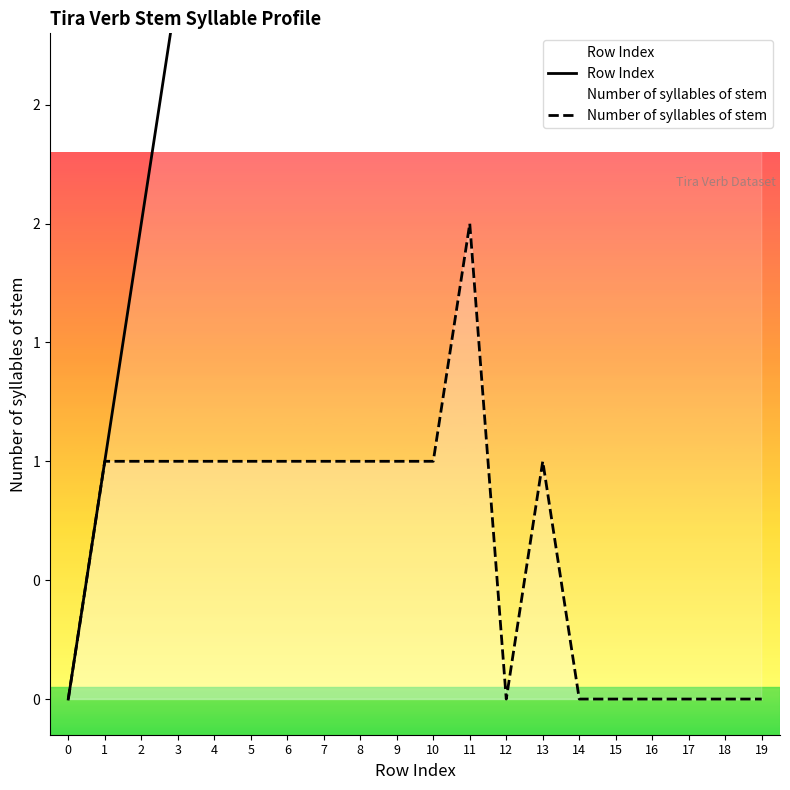

Between 5 and 2, which is larger?

5